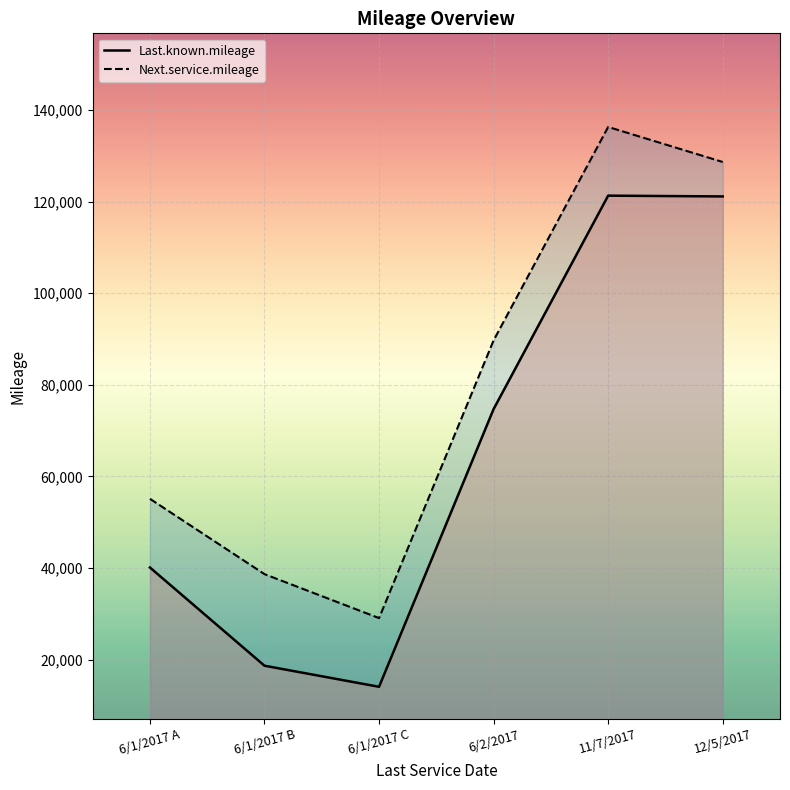

What is the sum of all Last.known.mileage values?

389945